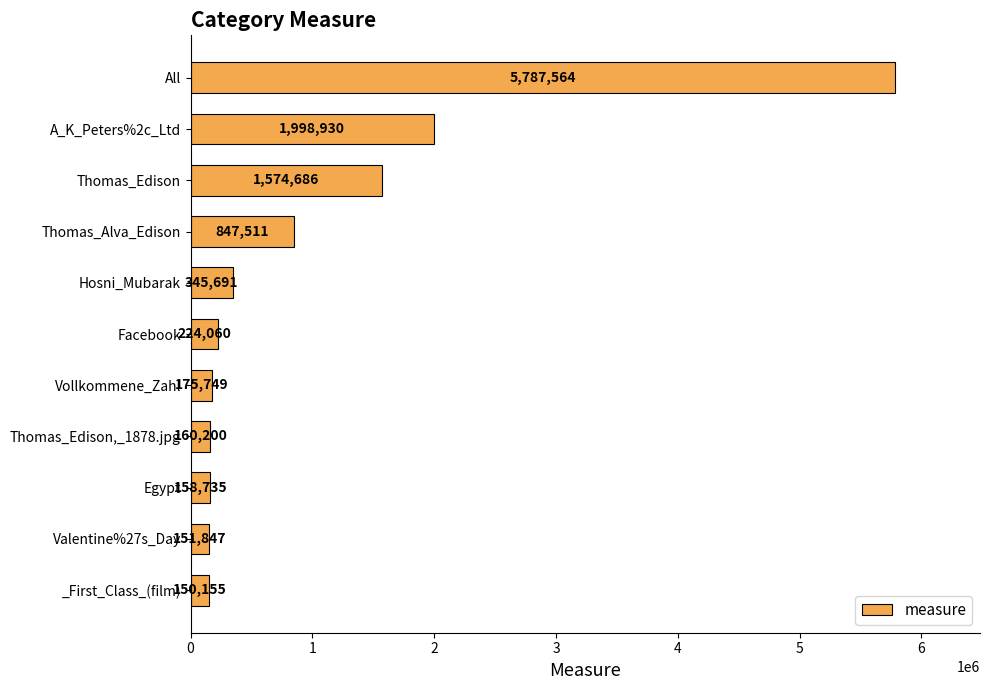

True or false: the data shows 5787564 at All.

True